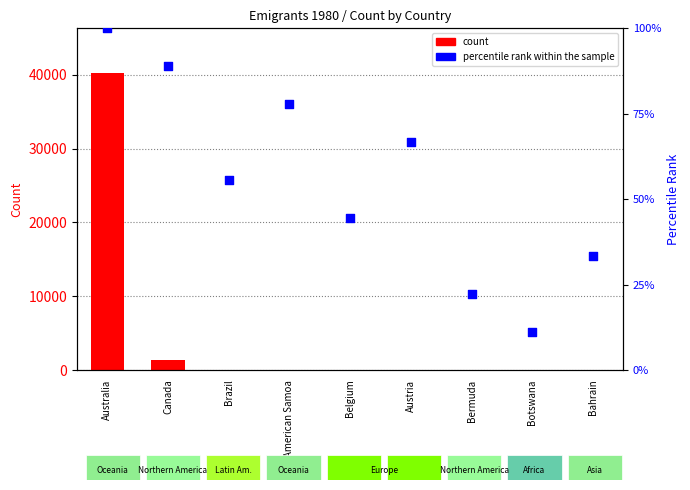

What is the total value across all series at Botswana?

21.1